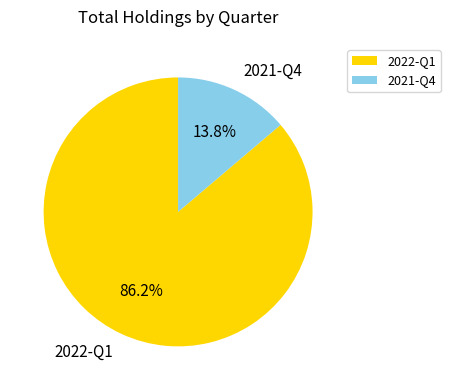

Count the number of slices in the pie.

2